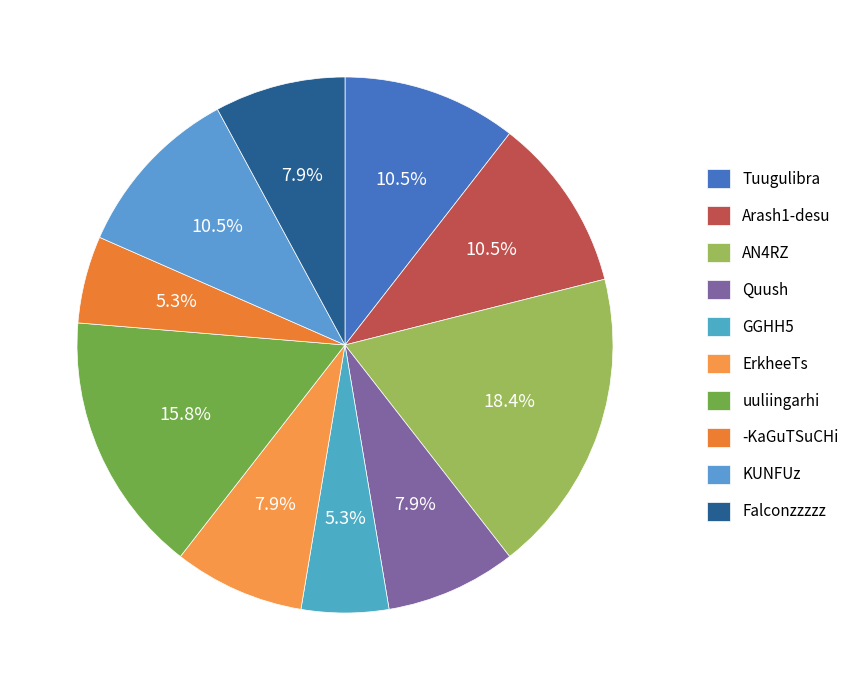

Between ErkheeTs and KUNFUz, which is larger?

KUNFUz